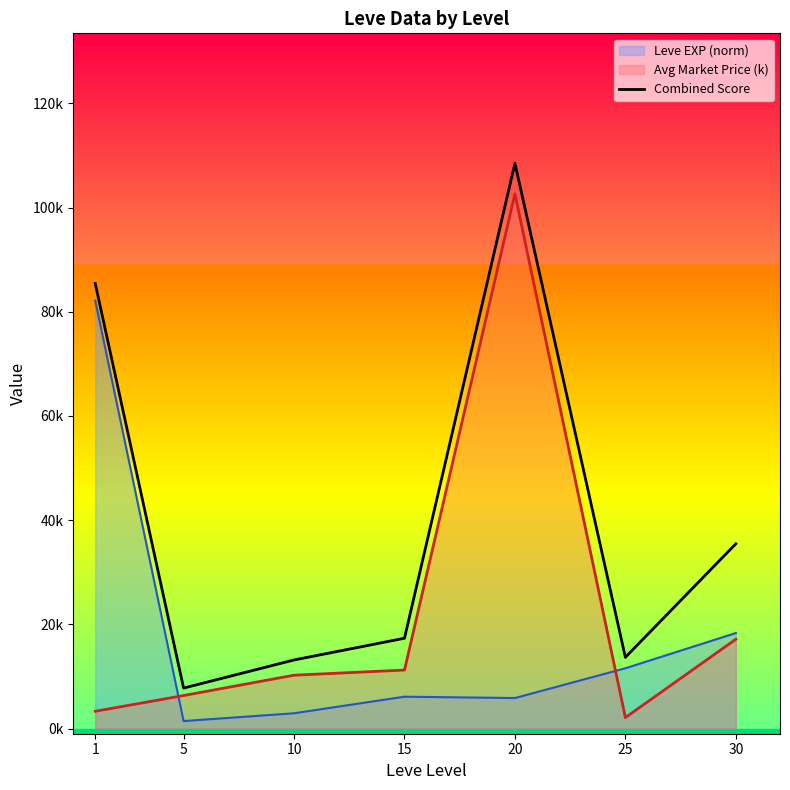

How many interior local valleys (lower than both neighbors) does the data have?

2